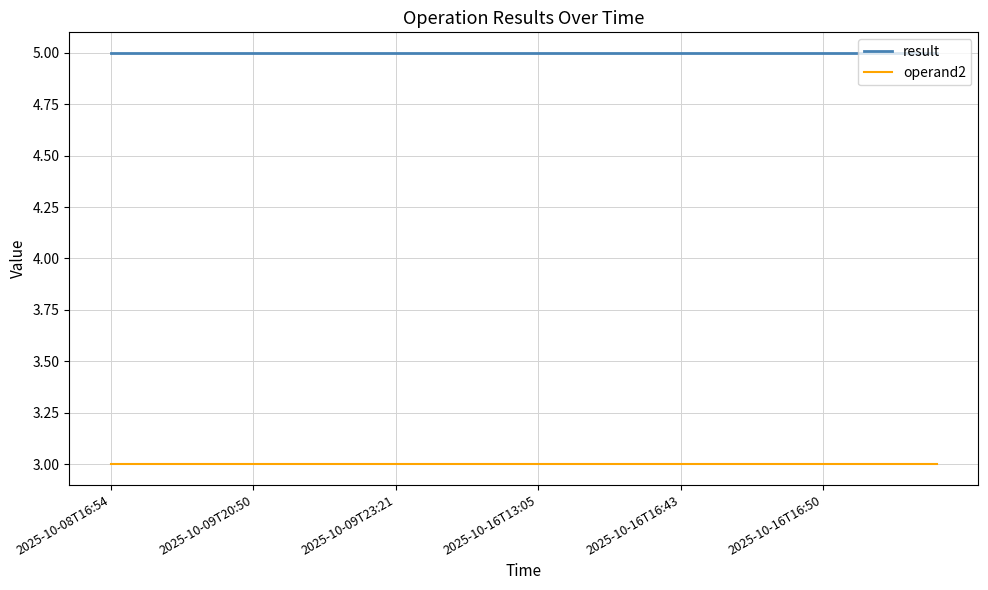

What is the maximum value shown in the chart?

5